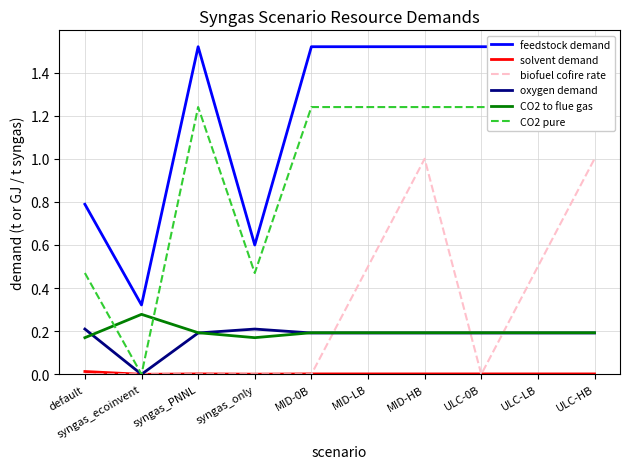

True or false: feedstock demand and biofuel cofire rate intersect in this chart.

False